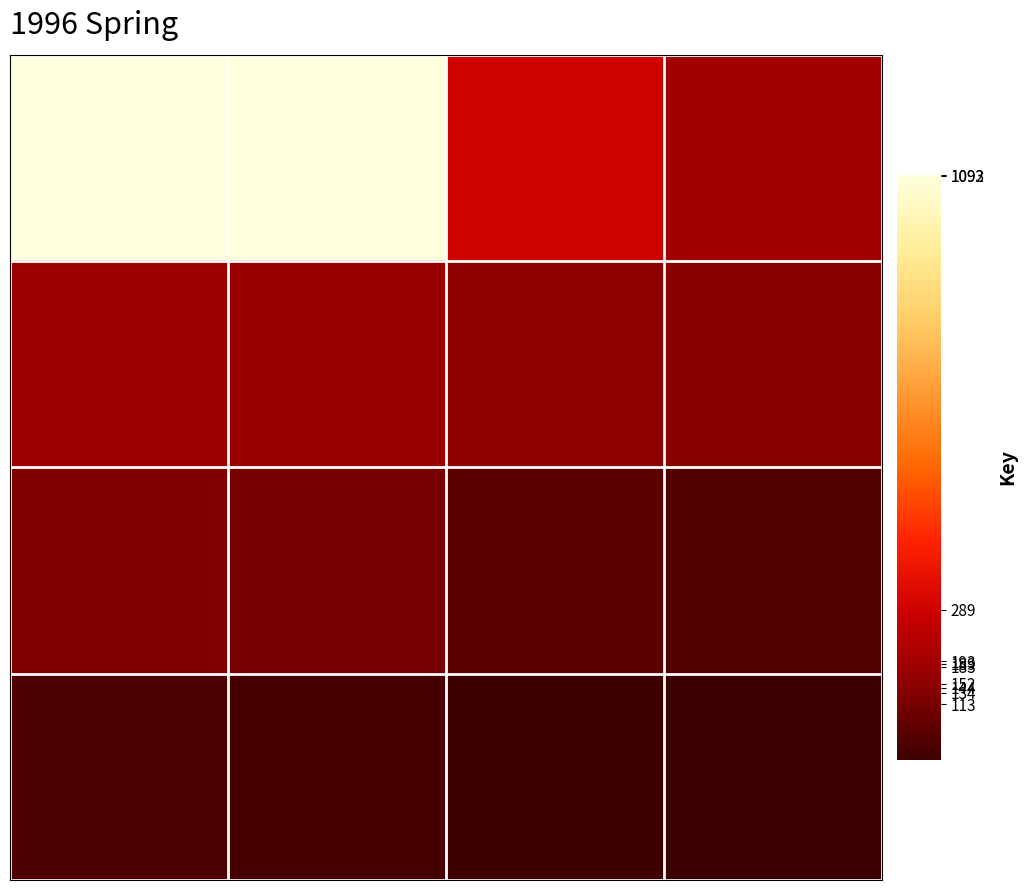

At how many categories does at least one series exceed 737?

2